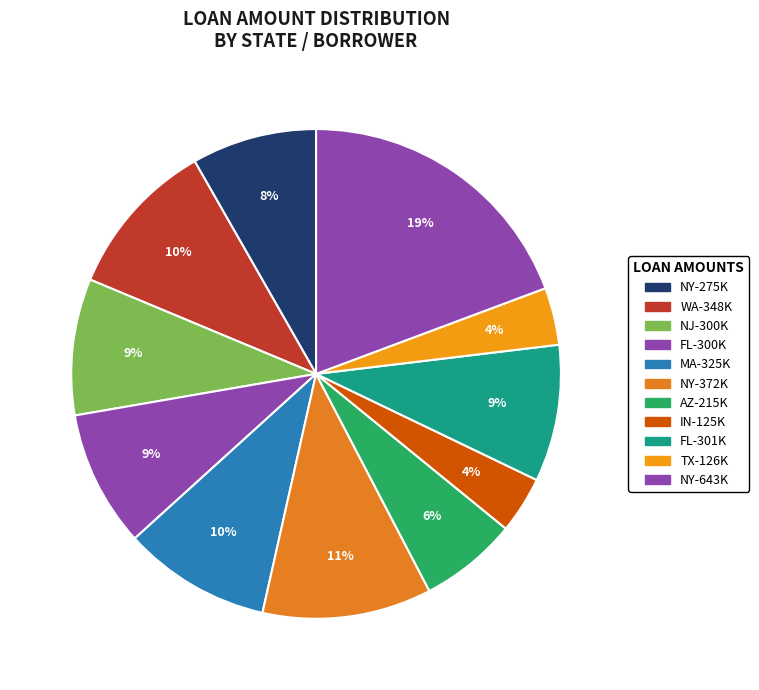

Is there a majority slice in this chart?

No